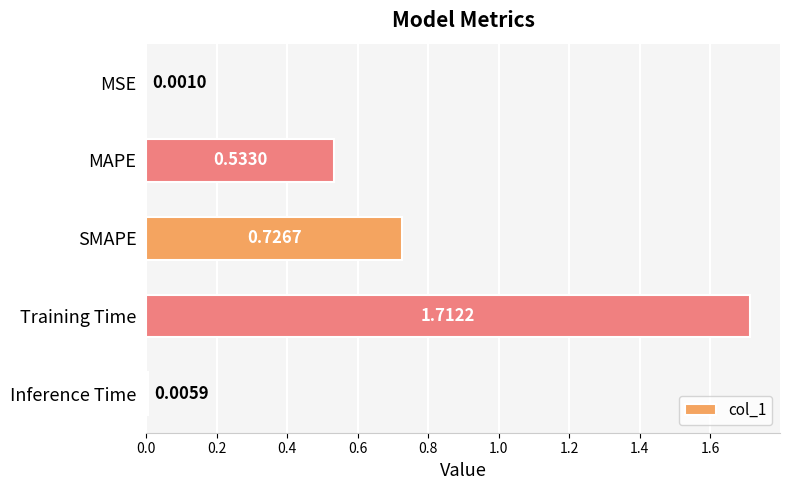

At which label is the value closest to 0?

MSE